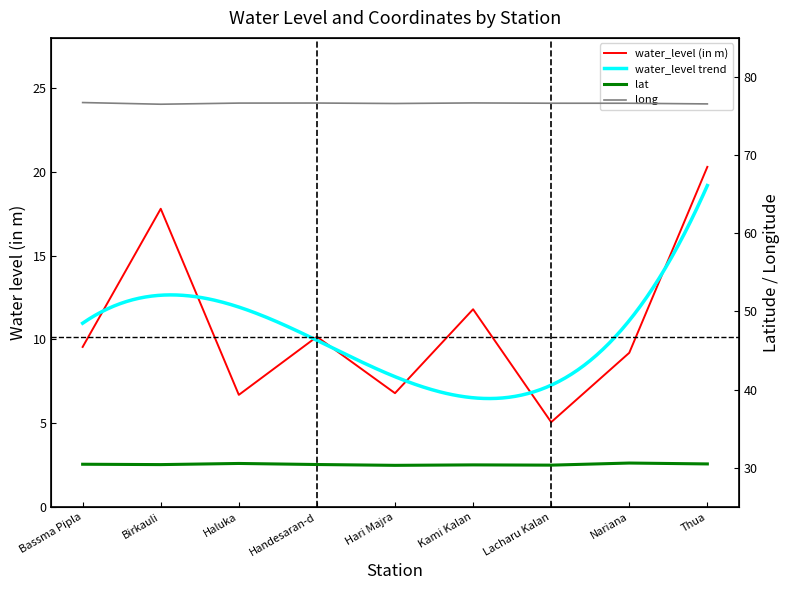

Reading right to left, list all the values displayed in this chart.

water_level (in m): Thua=20.3	Nariana=9.2	Lacharu Kalan=5.1	Kami Kalan=11.8	Hari Majra=6.8	Handesaran-d=10.2	Haluka=6.7	Birkauli=17.8	Bassma Pipla=9.6
lat: Thua=30.5	Nariana=30.6	Lacharu Kalan=30.3	Kami Kalan=30.4	Hari Majra=30.3	Handesaran-d=30.4	Haluka=30.6	Birkauli=30.4	Bassma Pipla=30.5
long: Thua=76.6	Nariana=76.6	Lacharu Kalan=76.6	Kami Kalan=76.7	Hari Majra=76.6	Handesaran-d=76.7	Haluka=76.7	Birkauli=76.5	Bassma Pipla=76.7